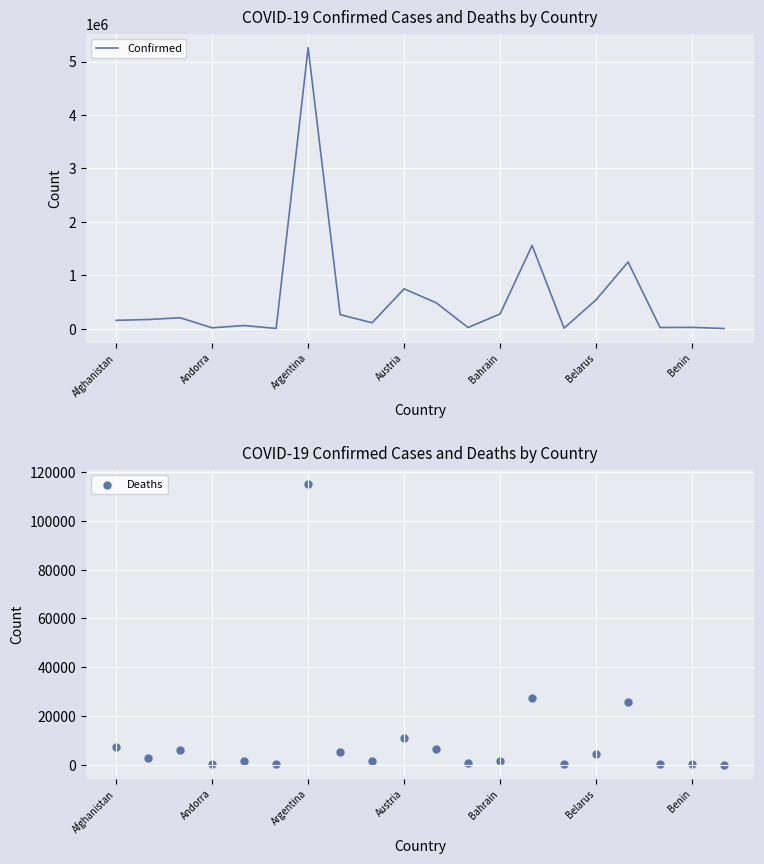

At which label does Confirmed reach its peak?

Argentina